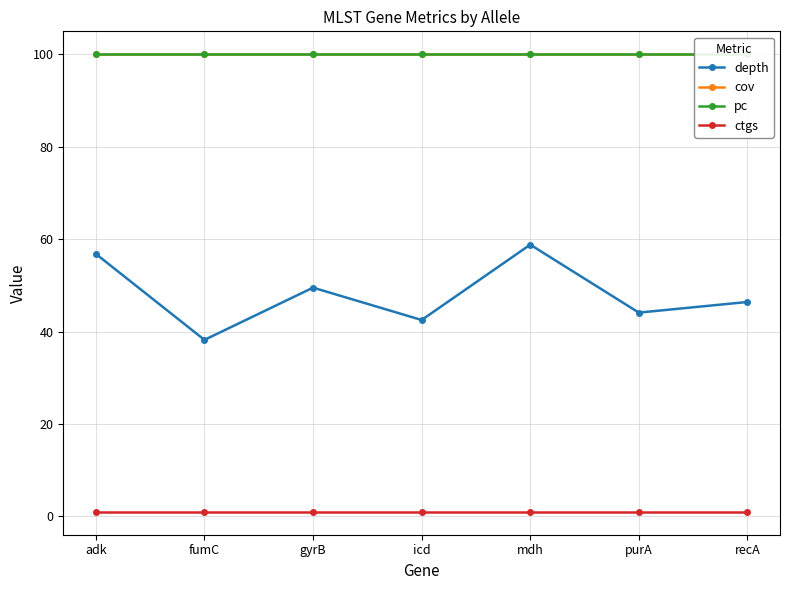

True or false: ctgs has a value of 0.4 at fumC.

False